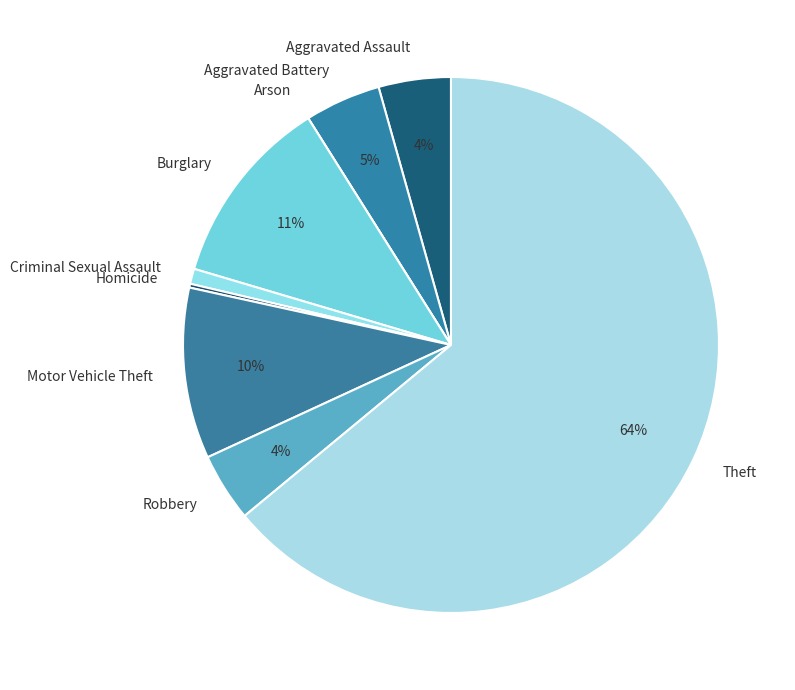

Which slice is the largest?

Theft